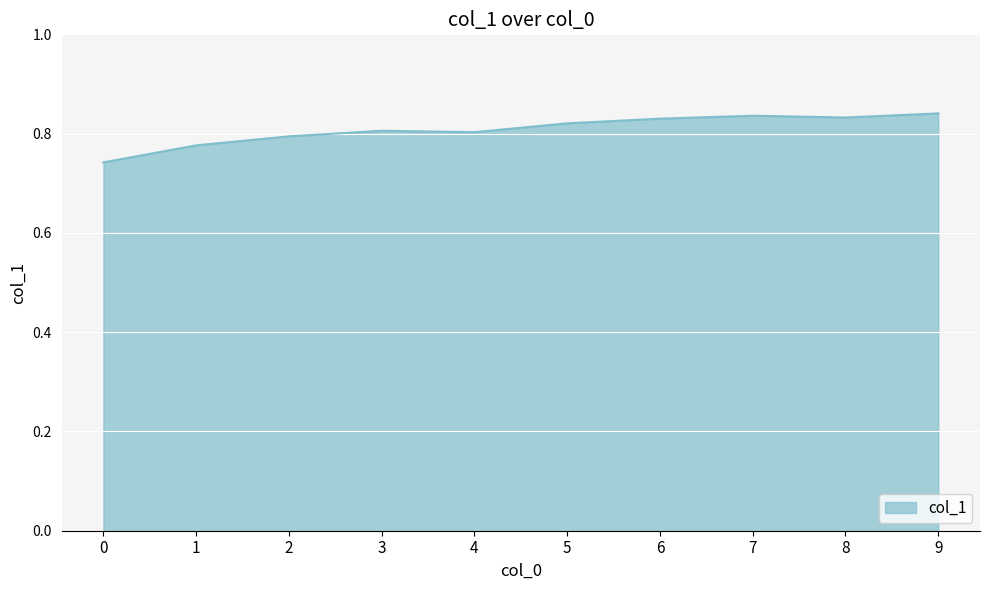

The chart shows a value of 0.2 at 8. True or false?

False